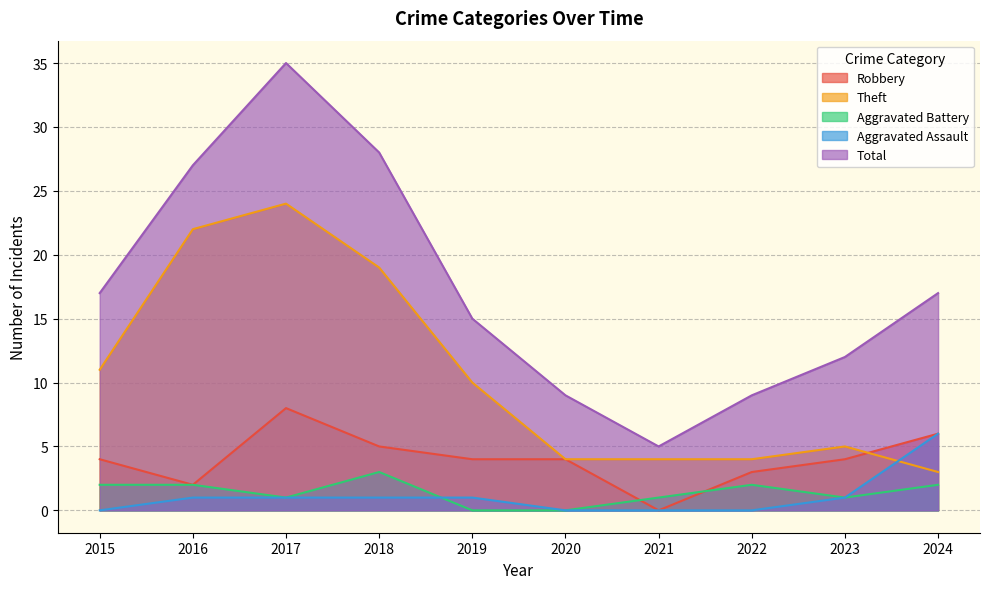

What is the highest value of the Aggravated Assault series?

6